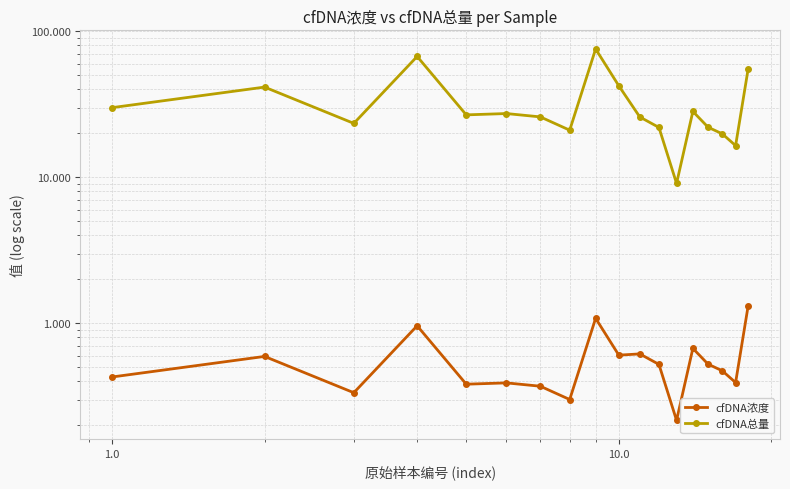

Where is cfDNA浓度 nearest to the value 0?

12